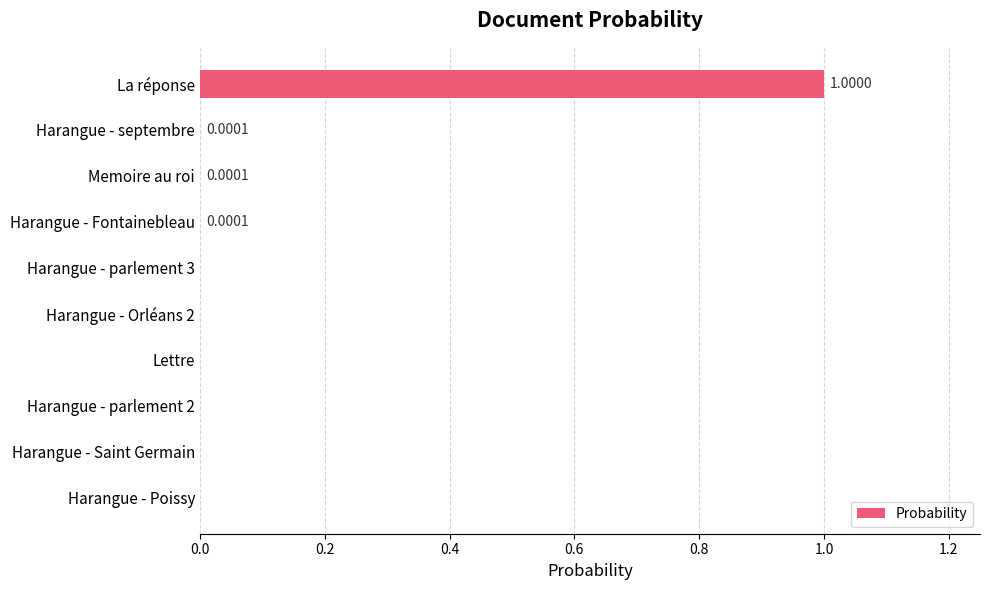

What is the change in value from La réponse to Harangue - Saint Germain?

-1.0